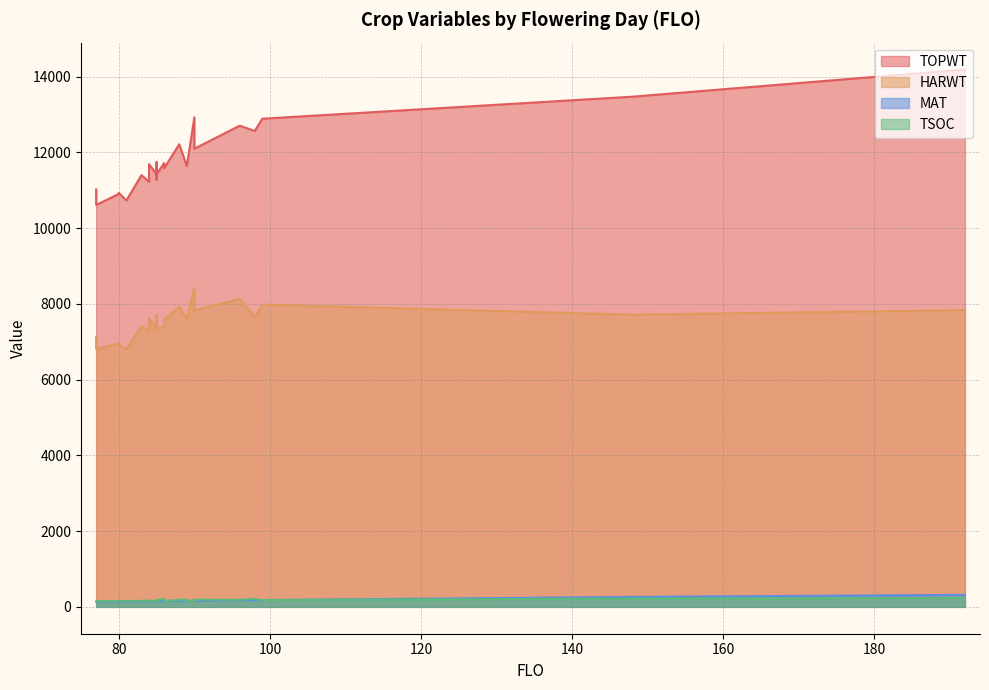

What is the sum of all TOPWT values?

318886